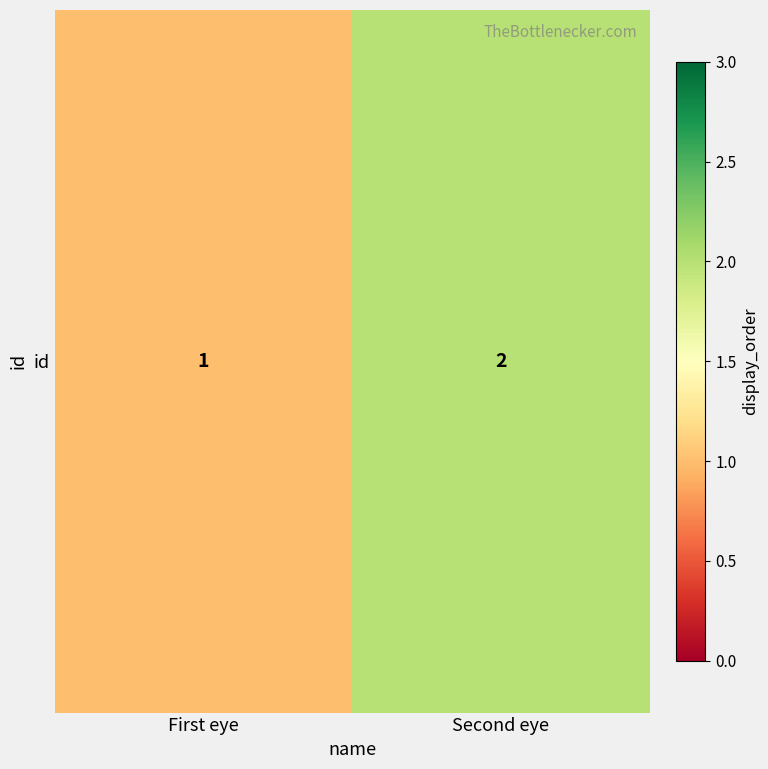

How many values are between 1 and 2?

2